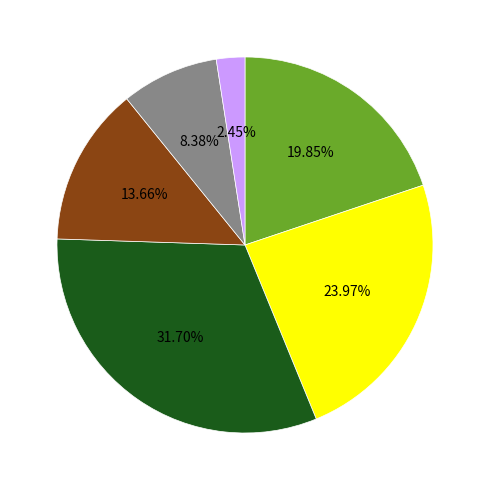

Is there any slice that represents more than half of the pie?

No